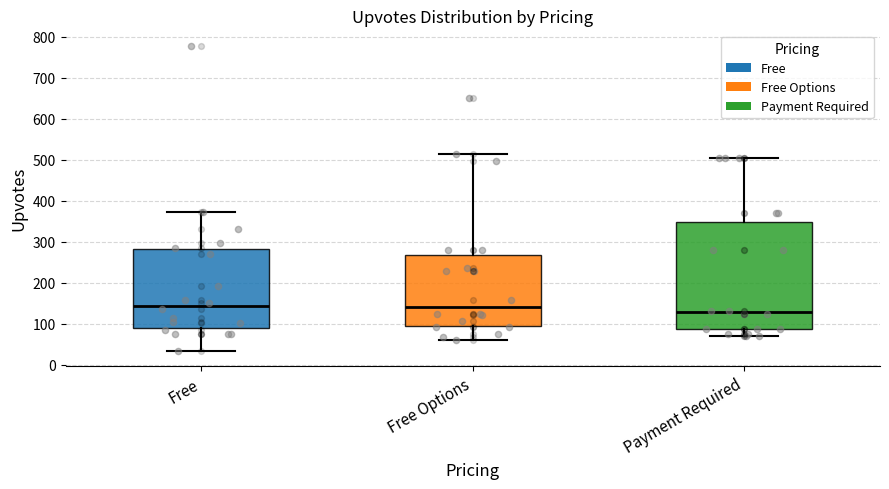

Reading left to right, read every box against the y-axis: the position of its median line, the range the box covers, and the ends of its whiskers. The values are not printed on the chart, so give them approximately, as read against the axis.

Free: median 140, box 90 to 280, whiskers 30 to 370
Free Options: median 140, box 100 to 270, whiskers 60 to 510
Payment Required: median 130, box 90 to 350, whiskers 70 to 510